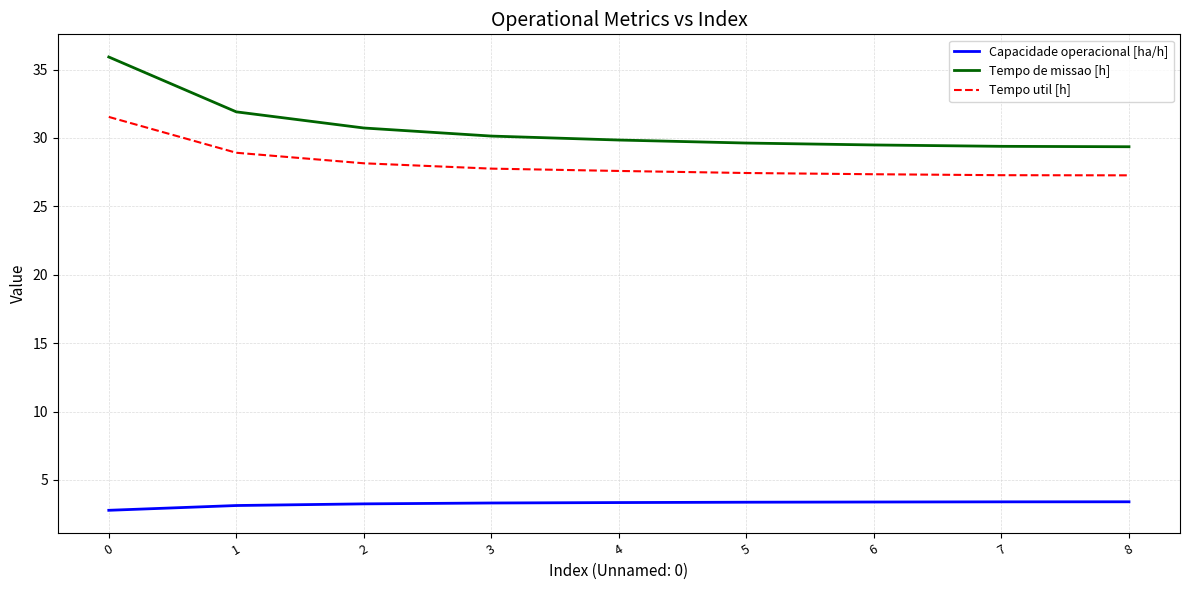

What is the maximum value shown in the chart?

35.9